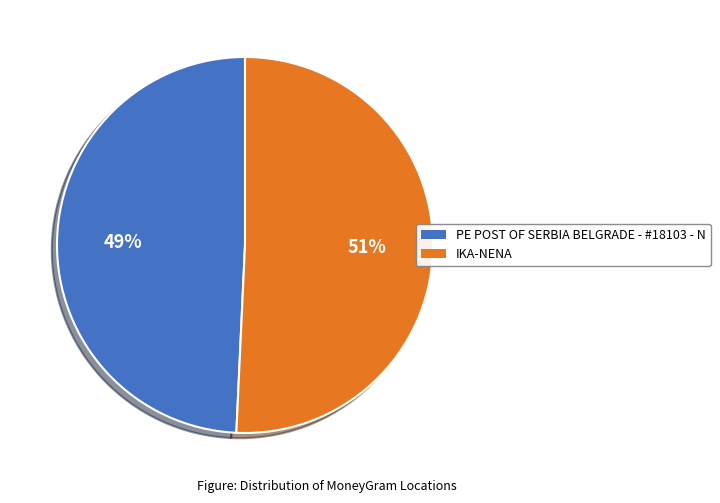

What is the largest slice in the pie chart?

IKA-NENA